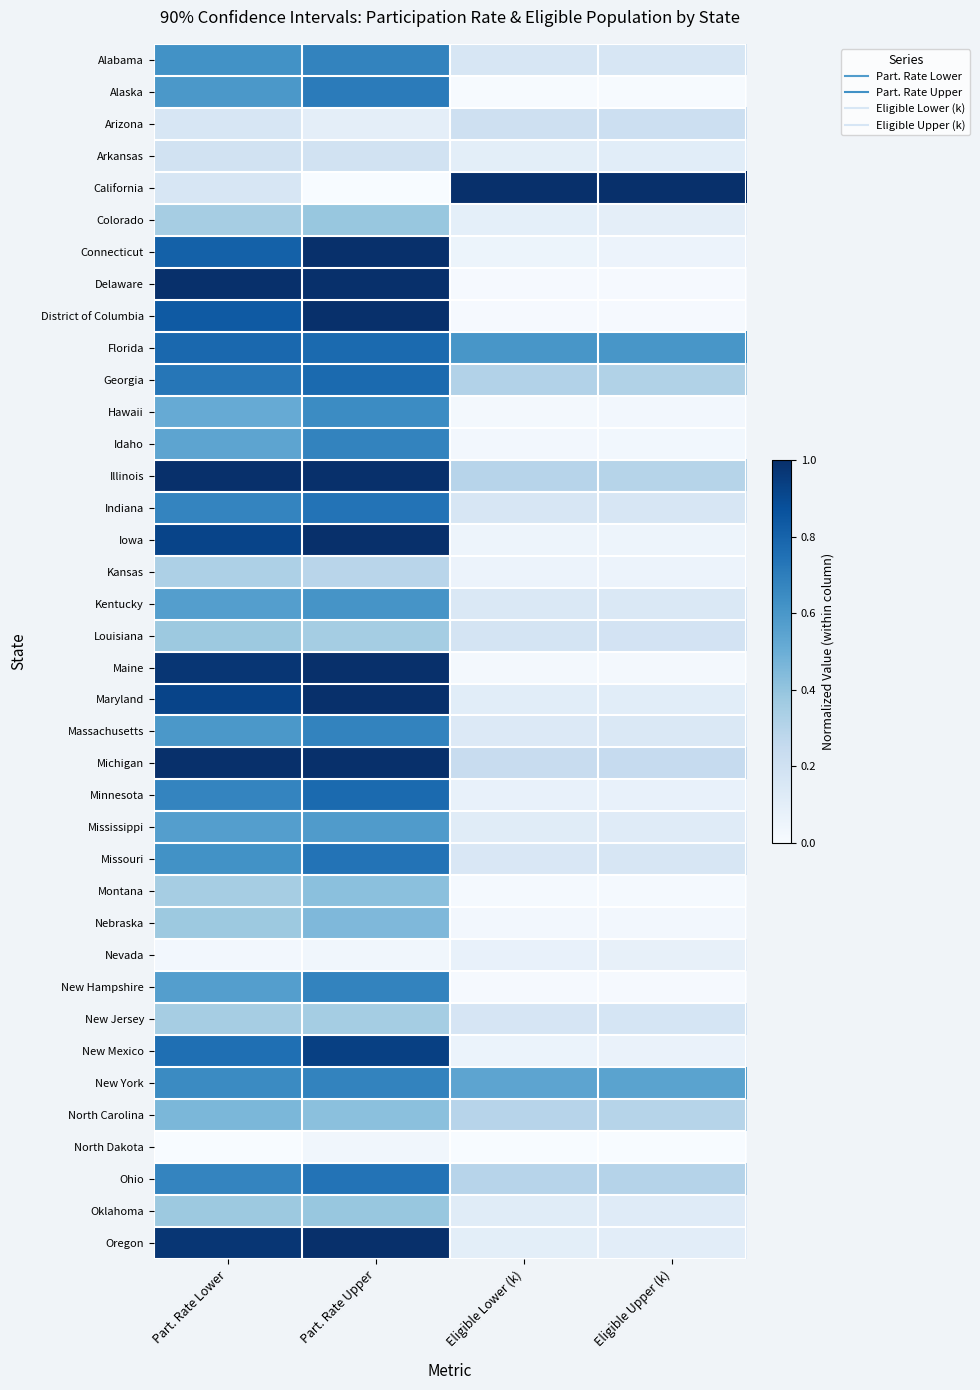

What is the difference between the highest and lowest values at Part. Rate Lower?

1.0